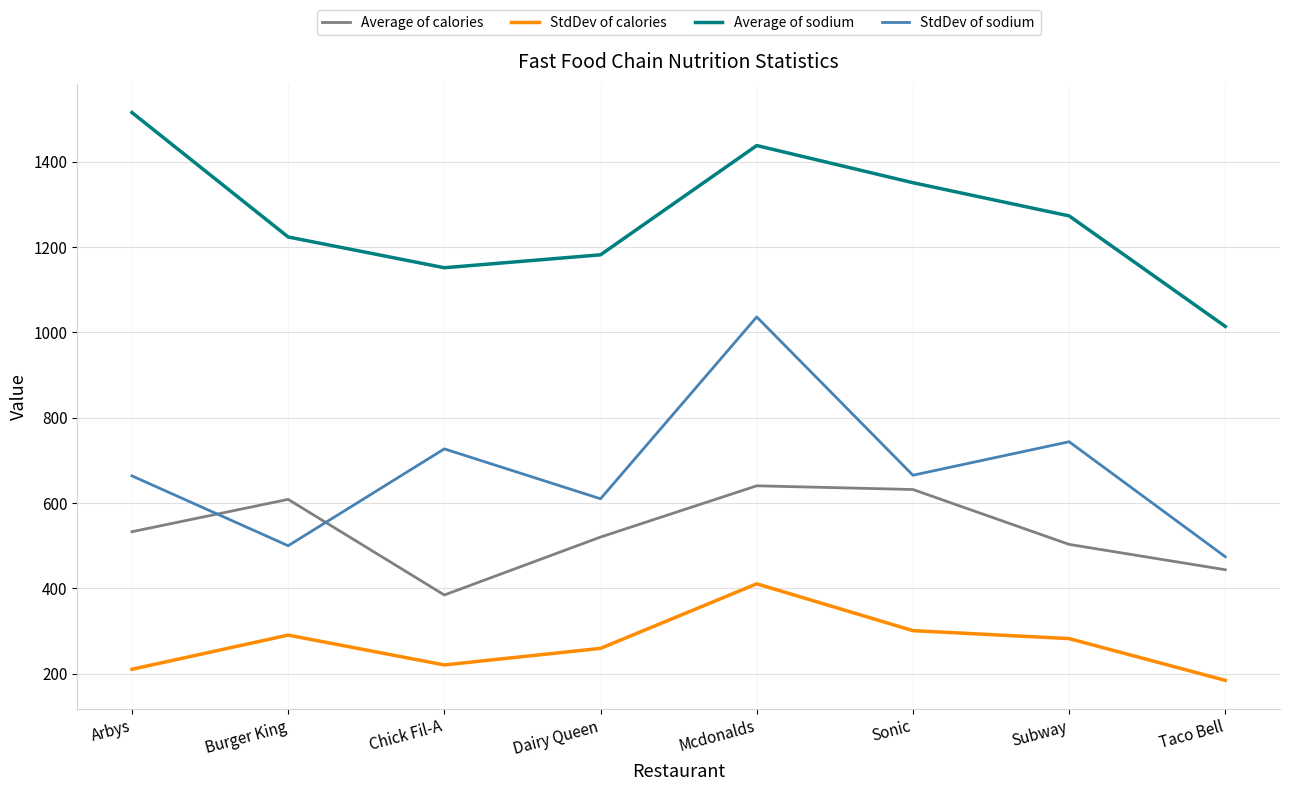

Rank the series by their maximum value, from lowest to highest.

StdDev of calories, Average of calories, StdDev of sodium, Average of sodium